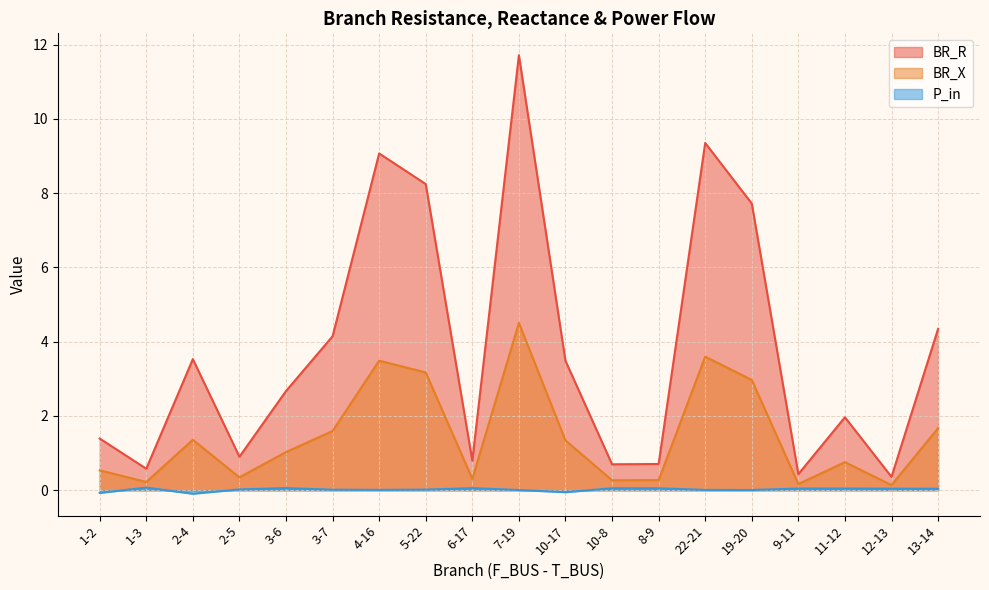

How many values in the BR_X series exceed 1?

10